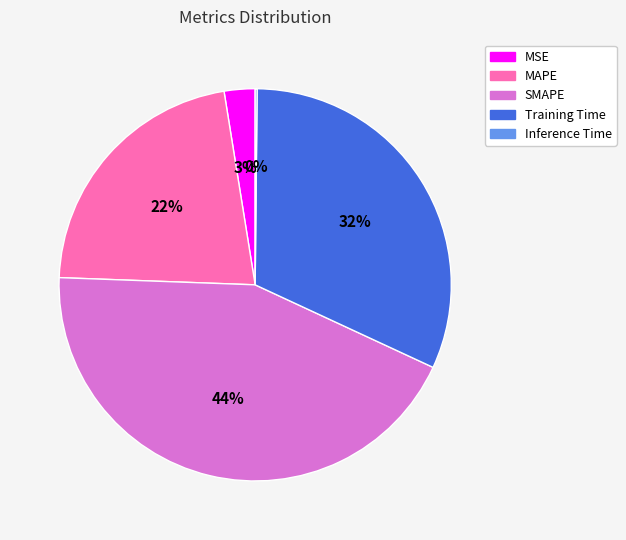

To the nearest percent, what is the average slice percentage?

20%